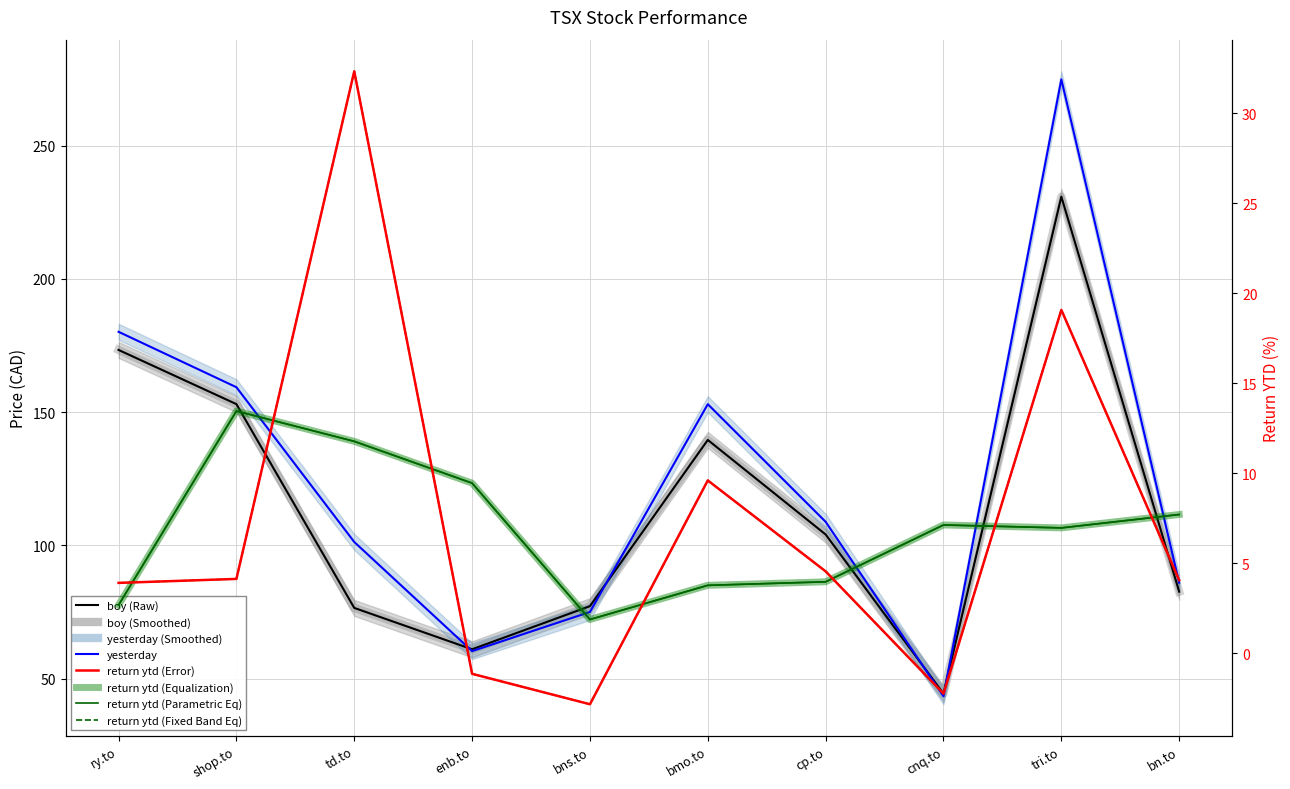

Which series has the widest spread of values?

yesterday